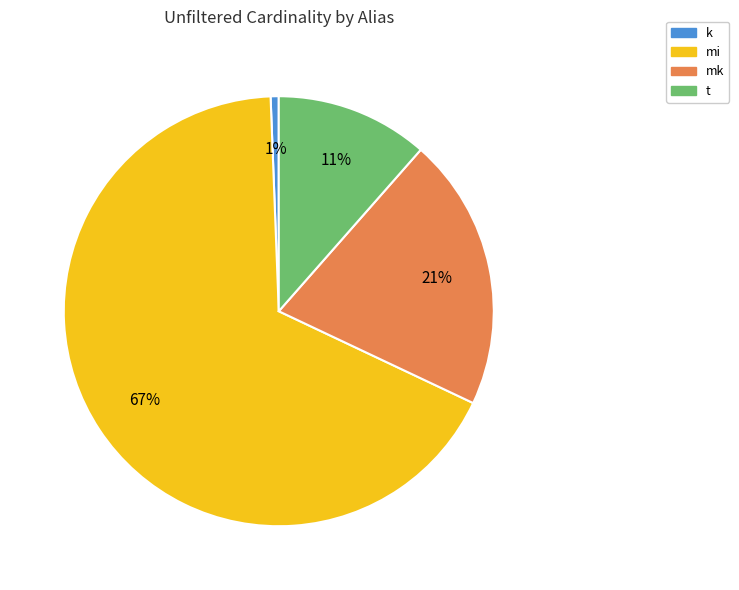

Is t the majority of the pie?

No